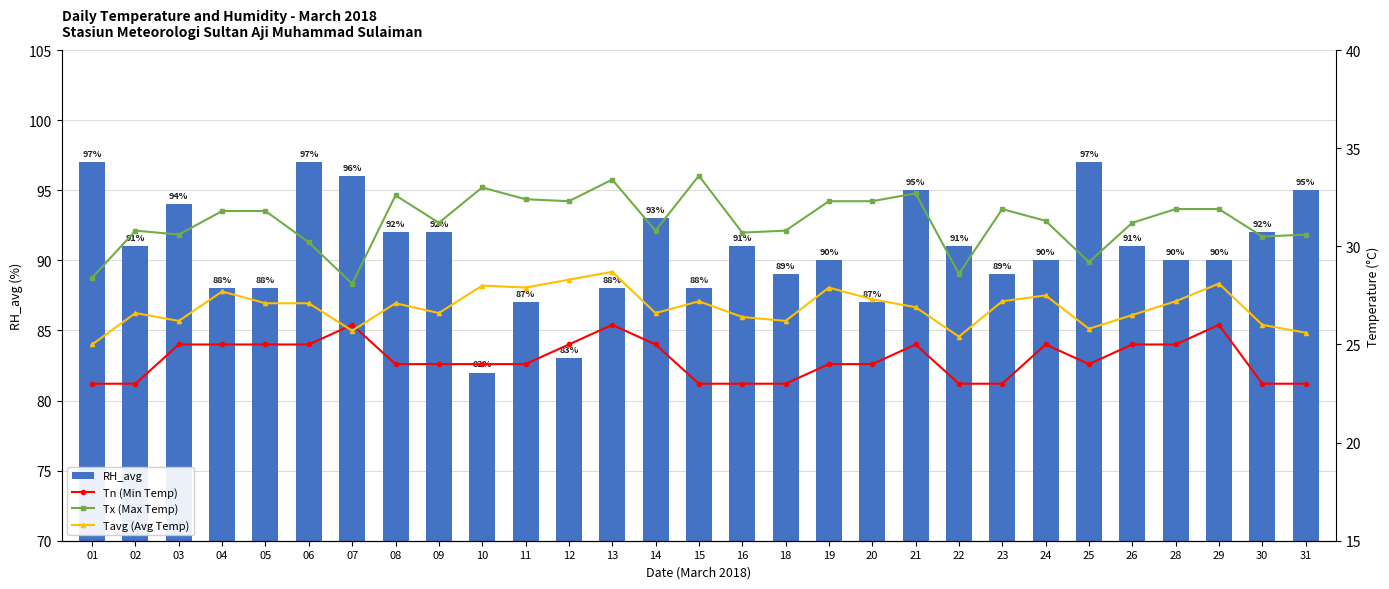

Reading left to right, extract all data points from this chart.

RH_avg: 01=97.0	02=91.0	03=94.0	04=88.0	05=88.0	06=97.0	07=96.0	08=92.0	09=92.0	10=82.0	11=87.0	12=83.0	13=88.0	14=93.0	15=88.0	16=91.0	18=89.0	19=90.0	20=87.0	21=95.0	22=91.0	23=89.0	24=90.0	25=97.0	26=91.0	28=90.0	29=90.0	30=92.0	31=95.0
Tn (Min Temp): 01=23.0	02=23.0	03=25.0	04=25.0	05=25.0	06=25.0	07=26.0	08=24.0	09=24.0	10=24.0	11=24.0	12=25.0	13=26.0	14=25.0	15=23.0	16=23.0	18=23.0	19=24.0	20=24.0	21=25.0	22=23.0	23=23.0	24=25.0	25=24.0	26=25.0	28=25.0	29=26.0	30=23.0	31=23.0
Tx (Max Temp): 01=28.4	02=30.8	03=30.6	04=31.8	05=31.8	06=30.2	07=28.1	08=32.6	09=31.2	10=33.0	11=32.4	12=32.3	13=33.4	14=30.8	15=33.6	16=30.7	18=30.8	19=32.3	20=32.3	21=32.7	22=28.6	23=31.9	24=31.3	25=29.2	26=31.2	28=31.9	29=31.9	30=30.5	31=30.6
Tavg (Avg Temp): 01=25.0	02=26.6	03=26.2	04=27.7	05=27.1	06=27.1	07=25.7	08=27.1	09=26.6	10=28.0	11=27.9	12=28.3	13=28.7	14=26.6	15=27.2	16=26.4	18=26.2	19=27.9	20=27.3	21=26.9	22=25.4	23=27.2	24=27.5	25=25.8	26=26.5	28=27.2	29=28.1	30=26.0	31=25.6